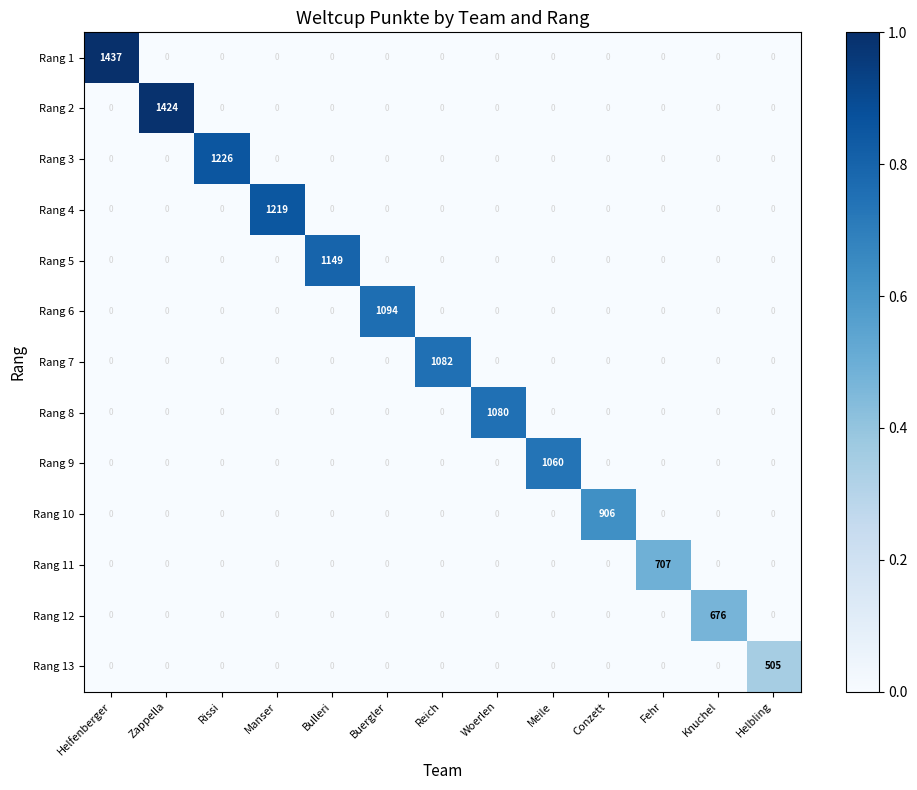

What is the greatest value displayed?

1437